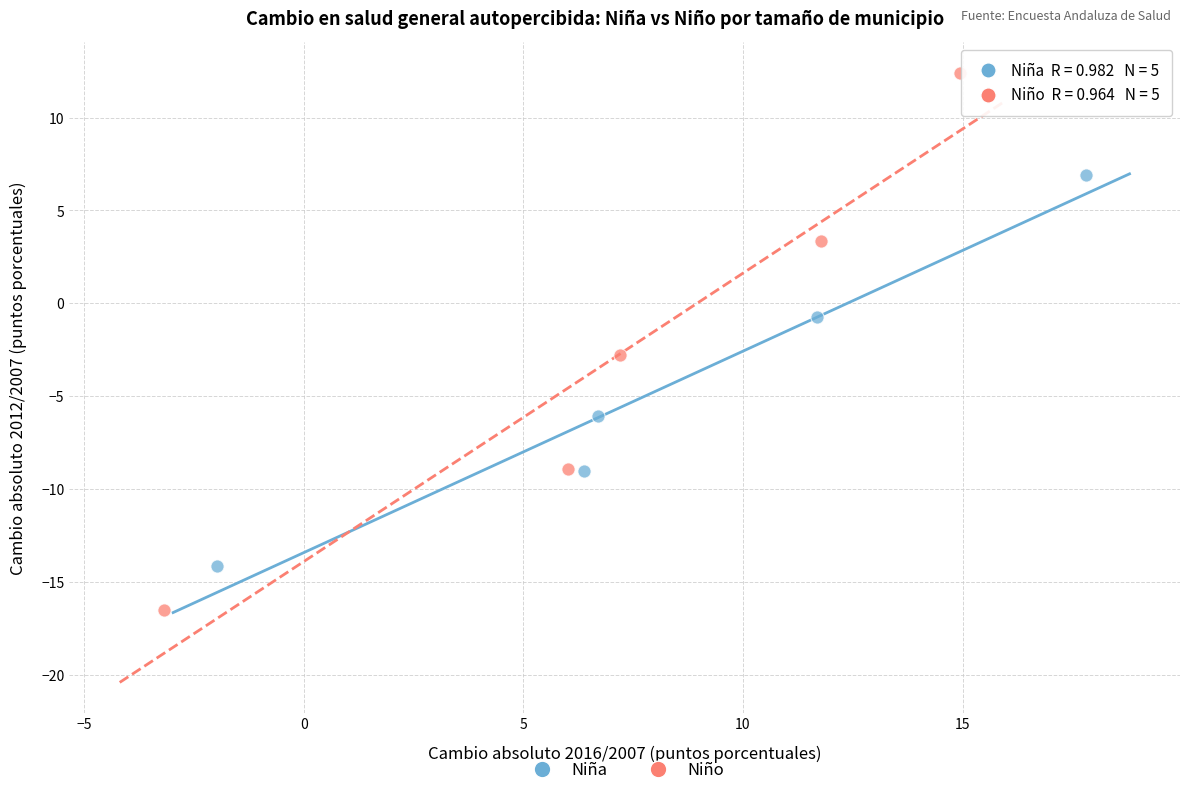

Which series contains the lowest Y value?

Niño